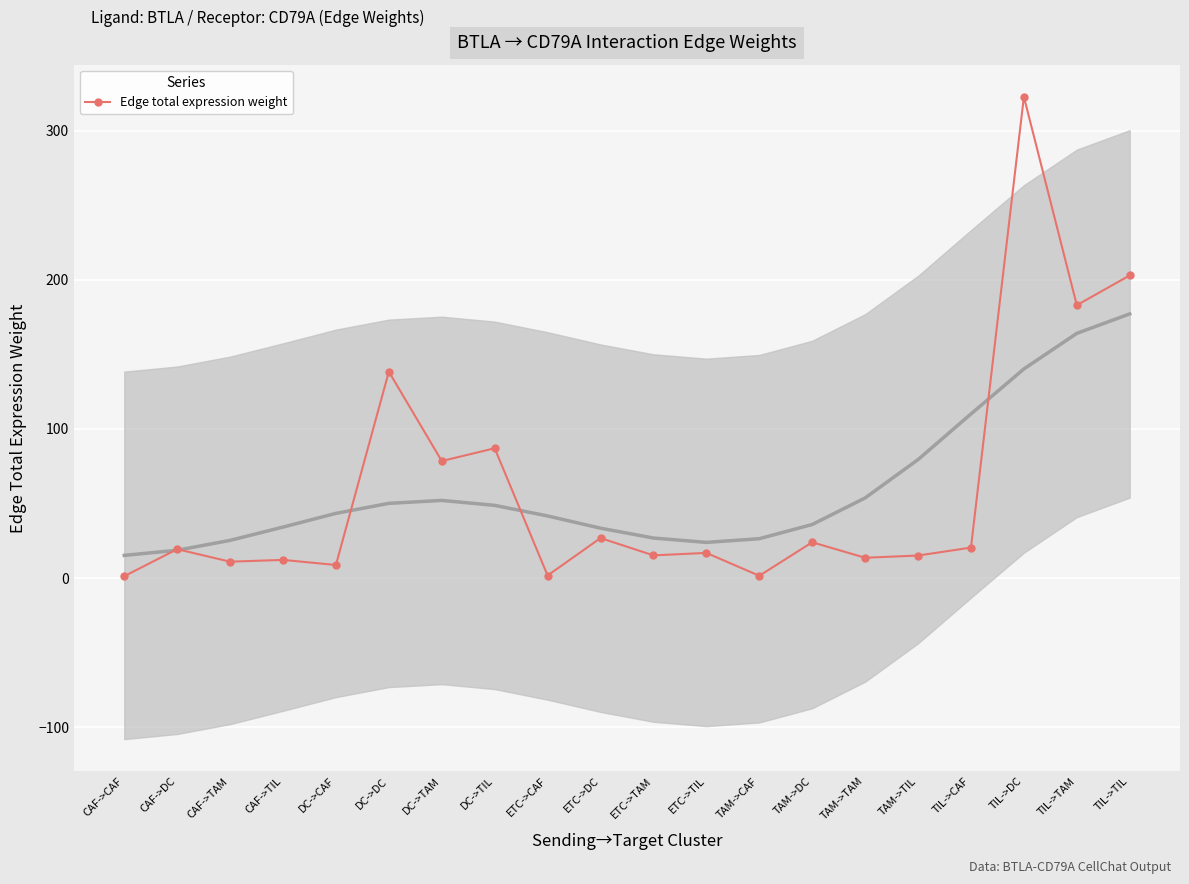

Where is the data nearest to the value 161?

TIL->TAM